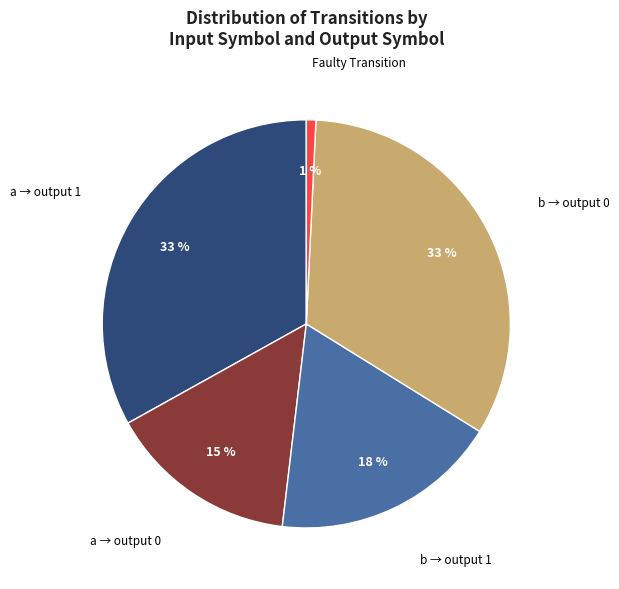

To the nearest percent, what is the average slice percentage?

20%